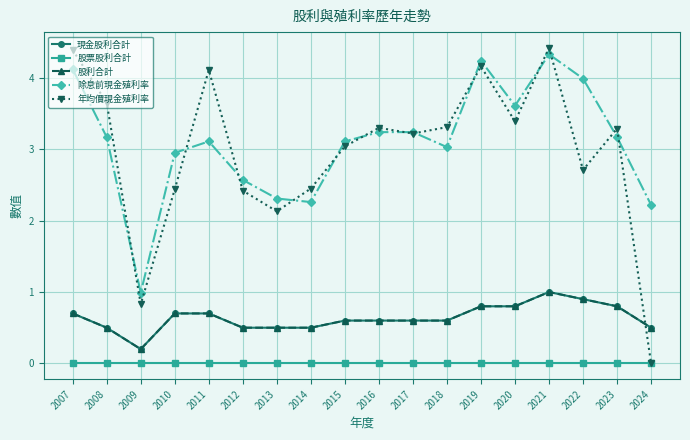

Which has a higher value, 2022 or 2017?

2022